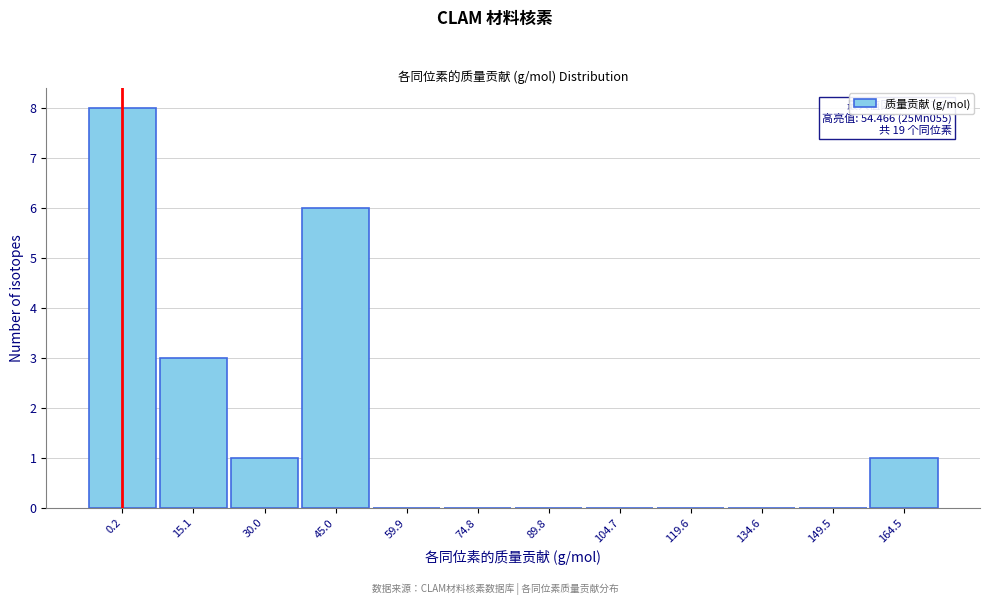

Reading left to right, what are all the values shown in this chart?

0.2=8	15.1=3	30.0=1	45.0=6	59.9=0	74.8=0	89.8=0	104.7=0	119.6=0	134.6=0	149.5=0	164.5=1